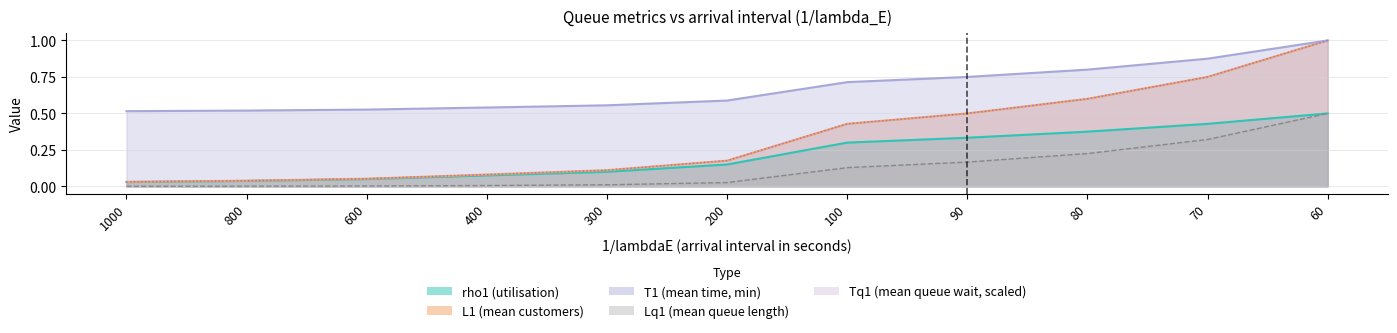

True or false: Tq1 and rho1 cross at least once.

False